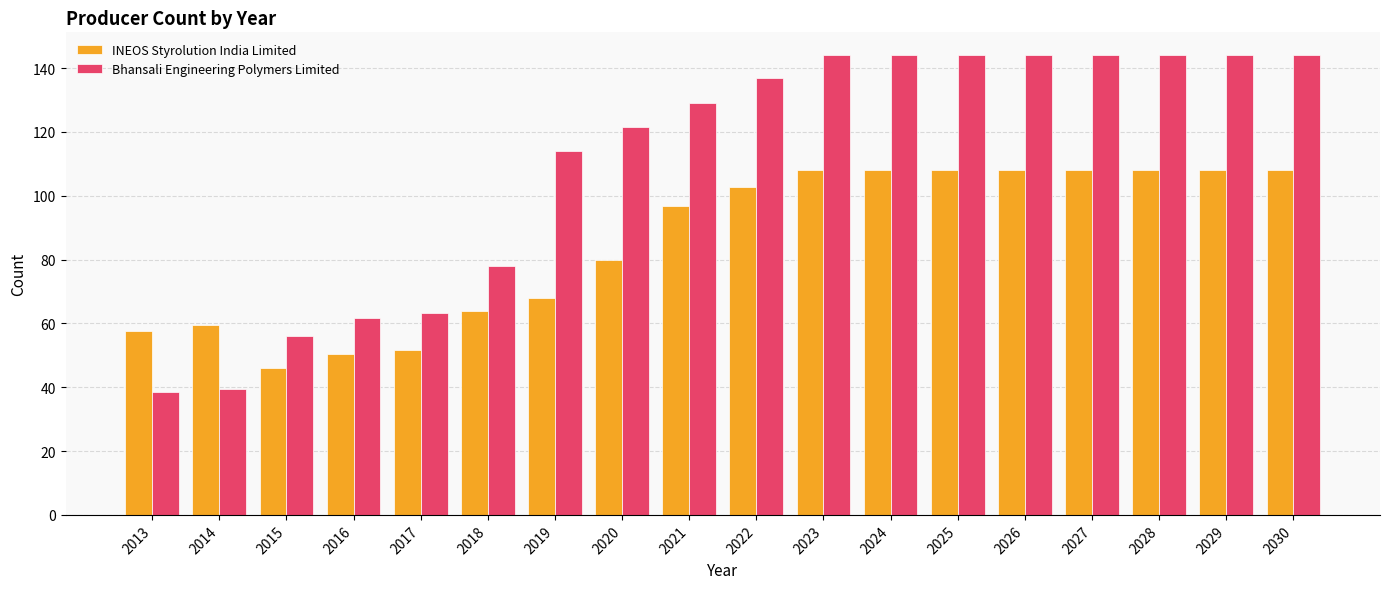

How many bars are there in total?

36